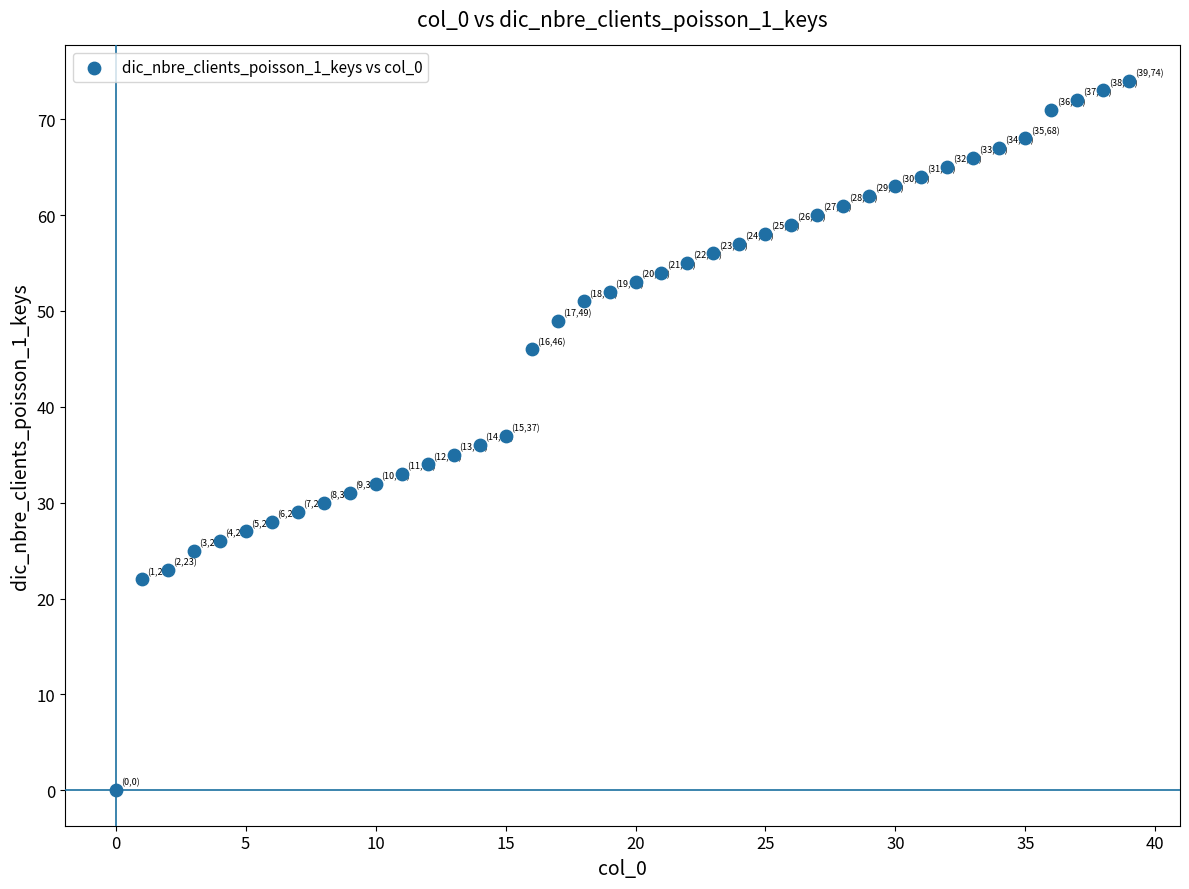

What is the range of Y values (max minus min)?

74